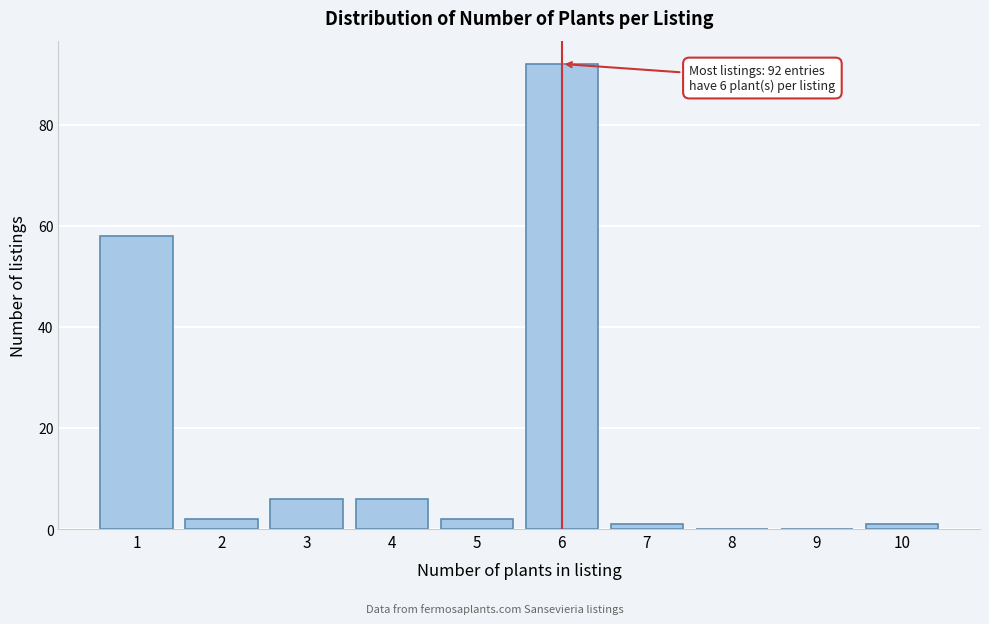

Reading left to right, transcribe all the data shown in this chart.

1=58	2=2	3=6	4=6	5=2	6=92	7=1	8=0	9=0	10=1